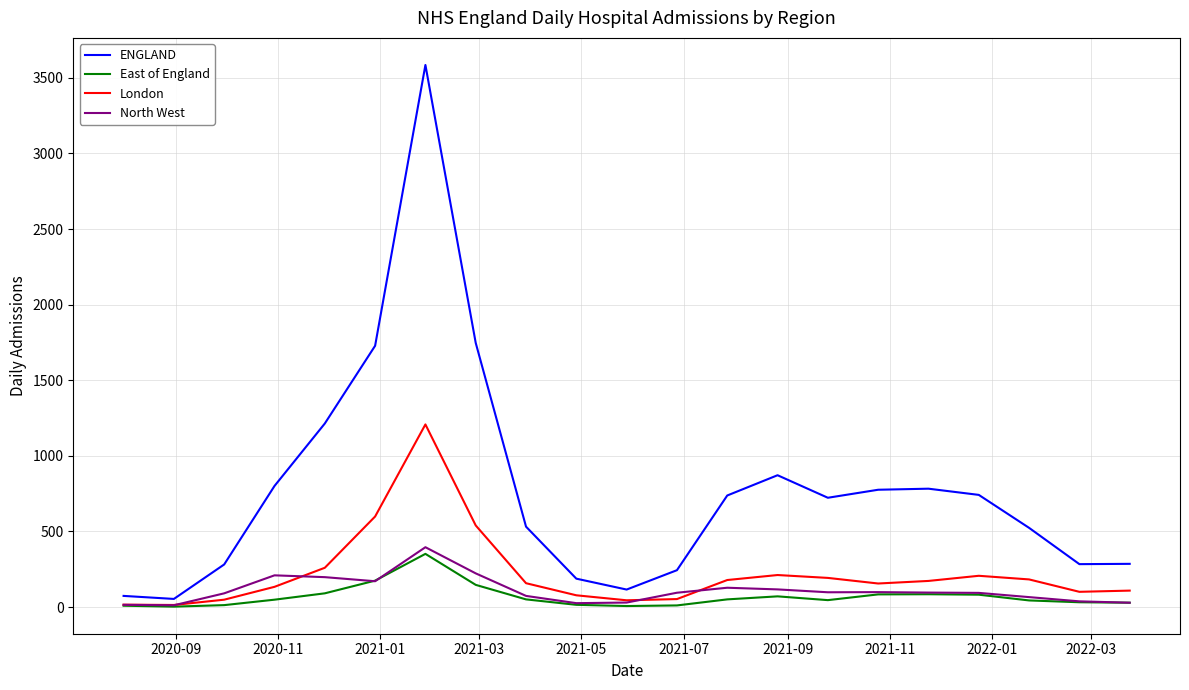

Which series has the largest total across all categories?

ENGLAND